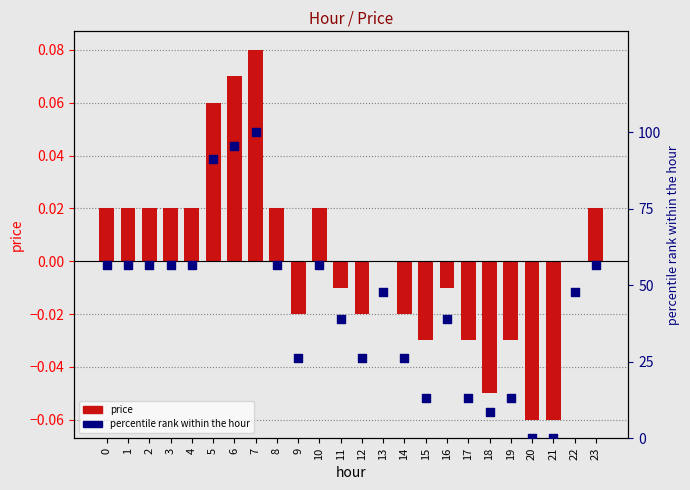

Is the value of price at 22 greater than the value of percentile rank at 4?

No